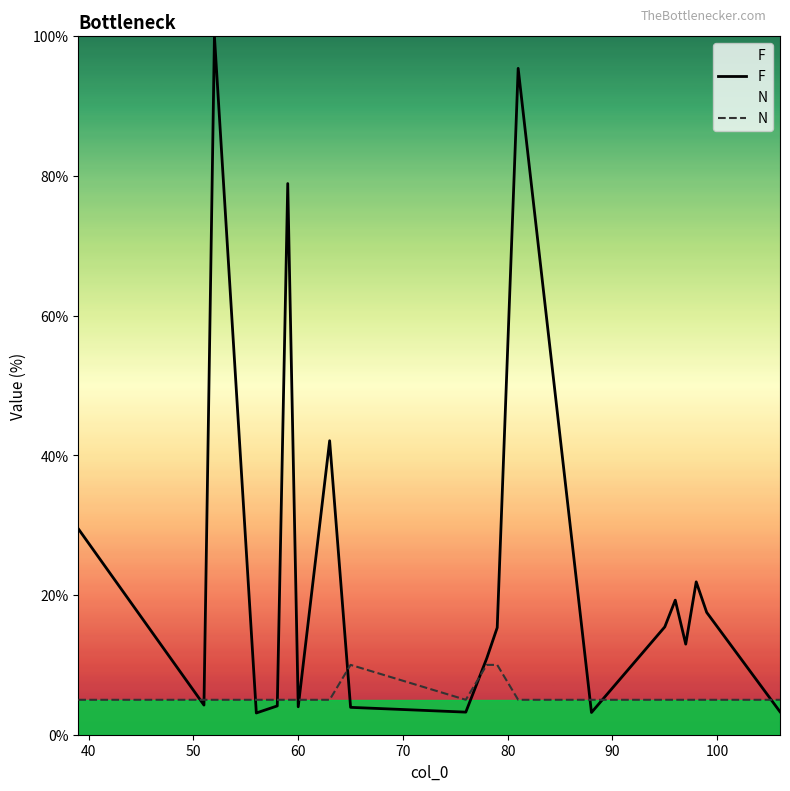

What is the minimum value for F?

3.1